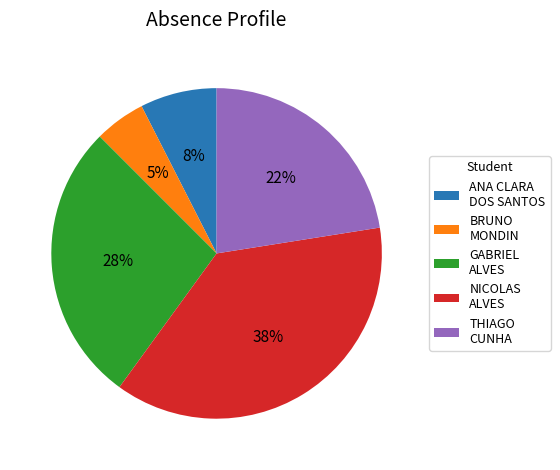

Rank the categories by value from highest to lowest.

NICOLAS ALVES, GABRIEL ALVES, THIAGO CUNHA, ANA CLARA DOS SANTOS, BRUNO MONDIN